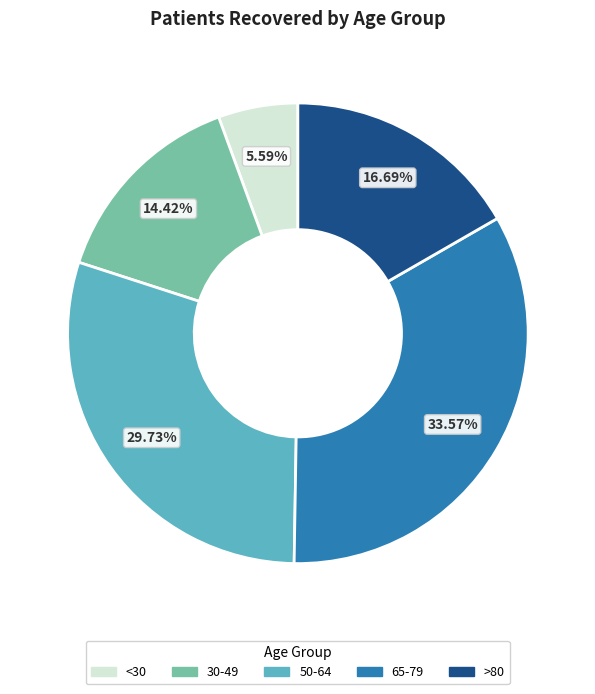

Does any single category account for the majority?

No